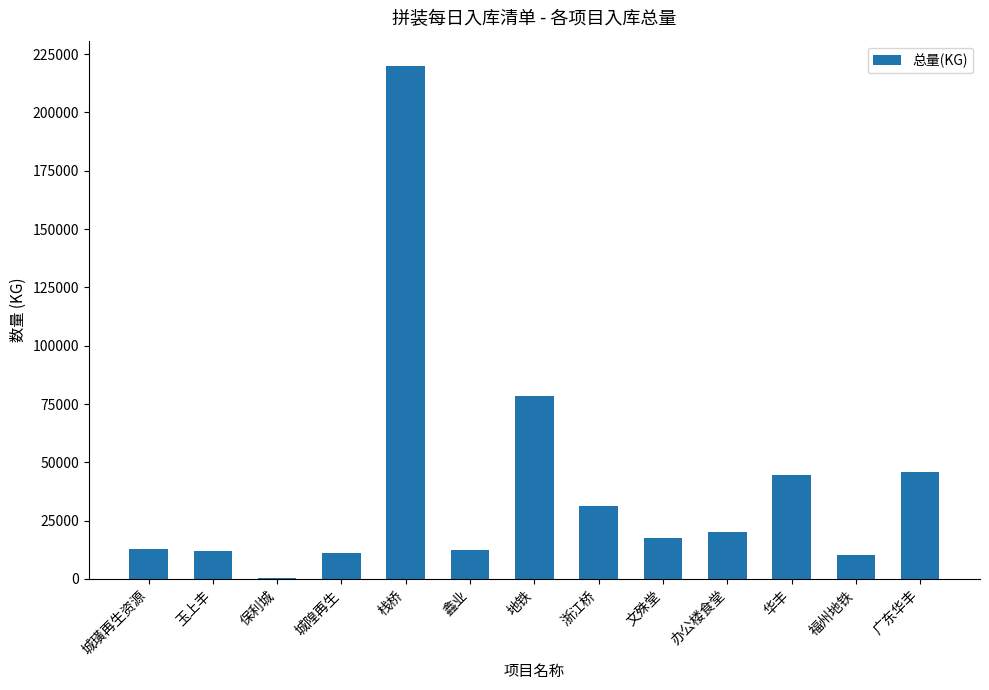

What is the change in value from 栈桥 to 华丰?

-175273.7